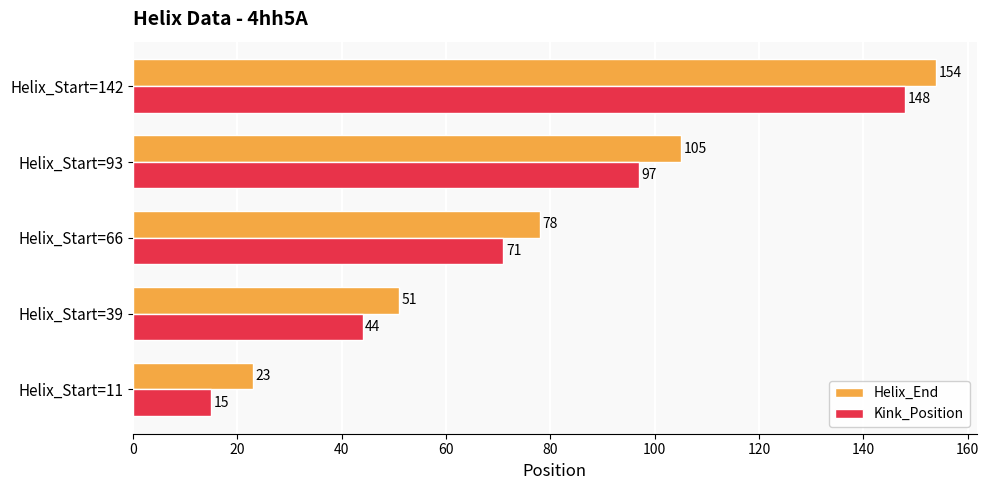

What is the difference between the highest and lowest values at Helix_Start=39?

7